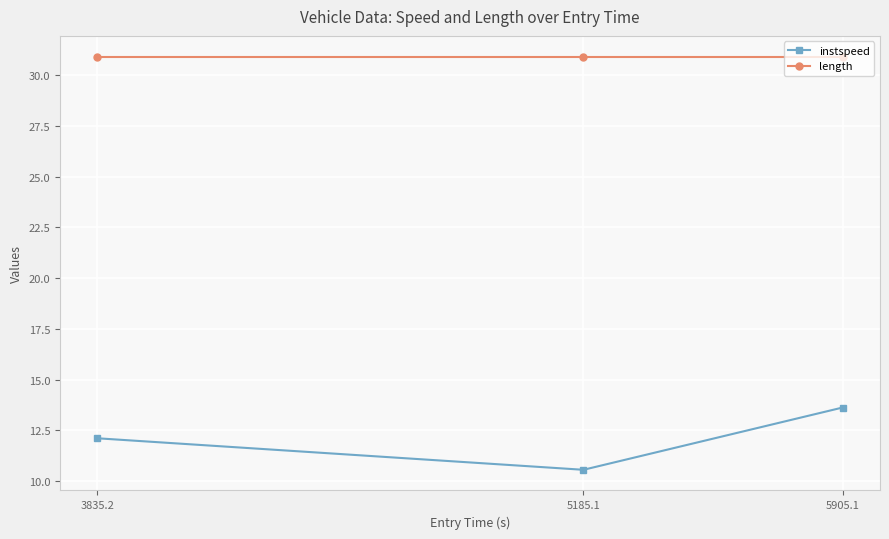

What is the label of the 3rd point from the left?

5905.1